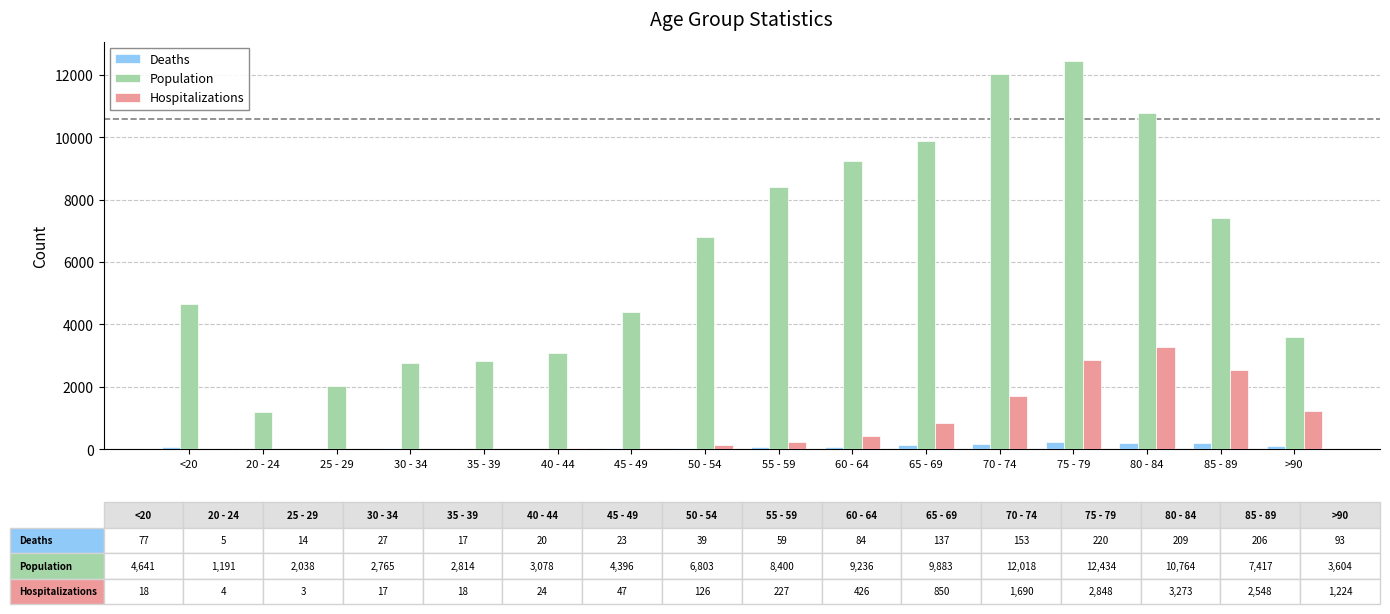

What is the maximum value shown in the chart?

12434